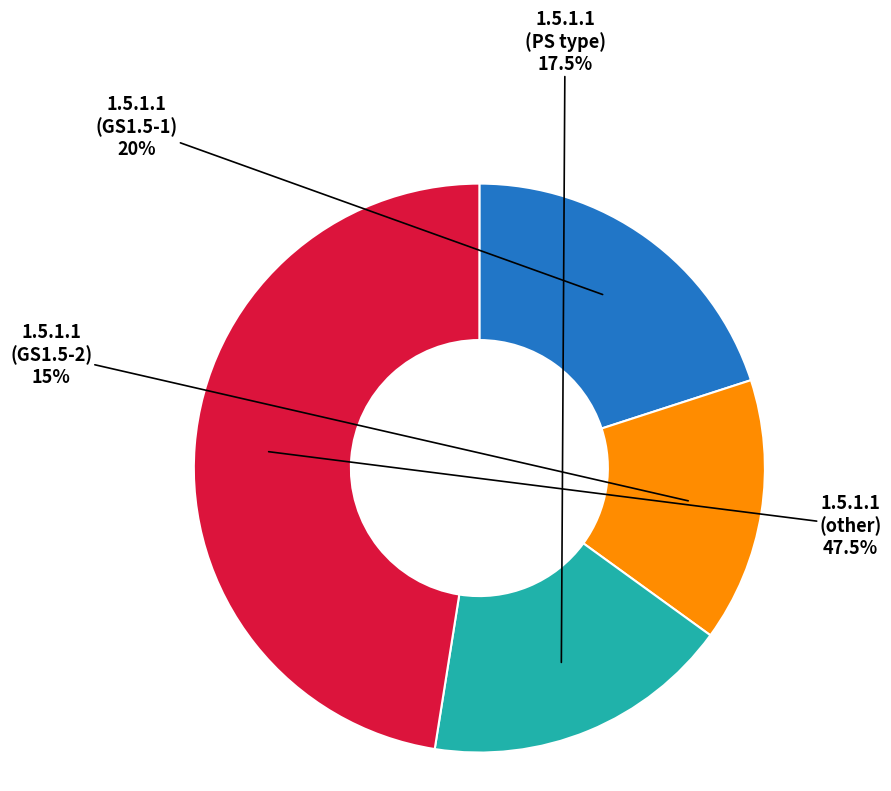

Is 1.5.1.1 (PS type) the majority of the pie?

No